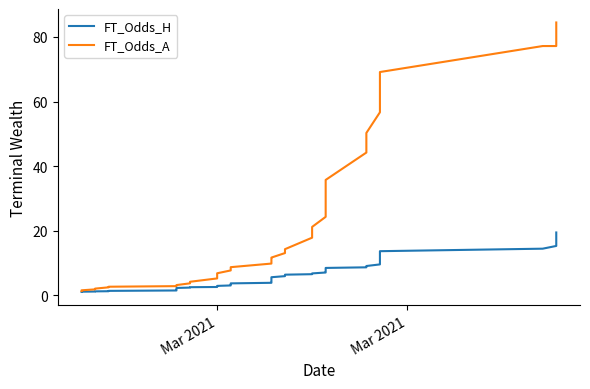

Which series has the widest spread of values?

FT_Odds_A